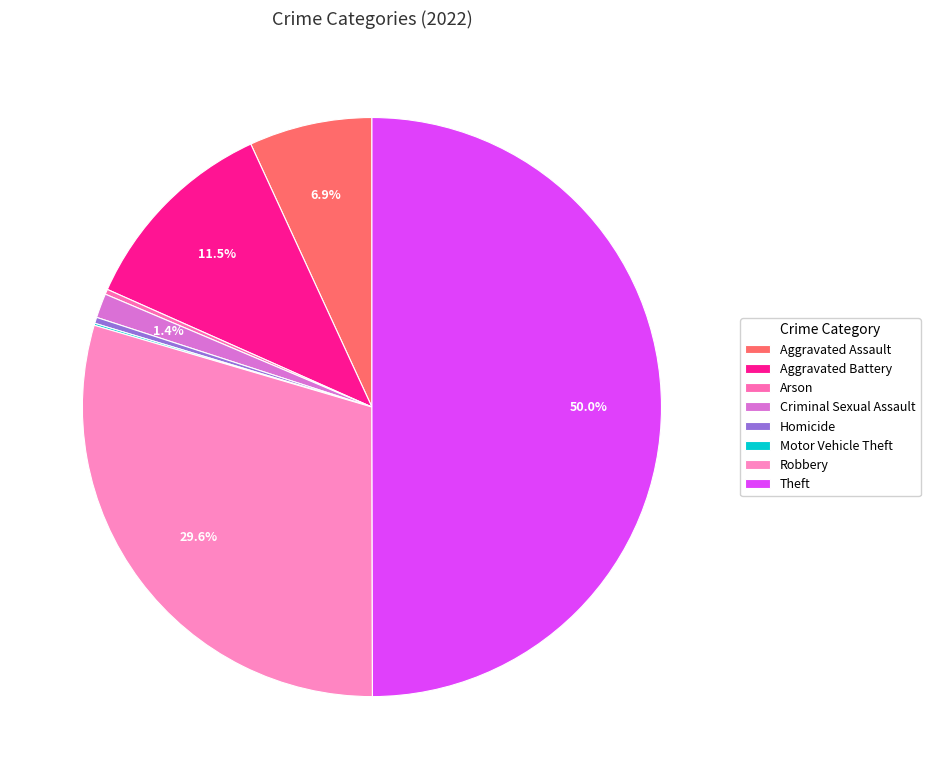

Combined, do Arson and Aggravated Battery account for over 50%?

No